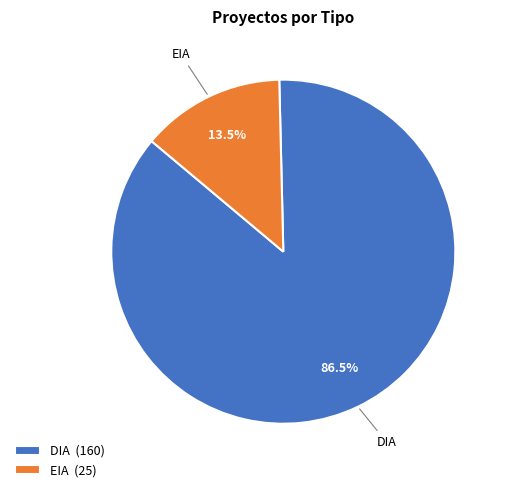

Which has a higher value, EIA (25) or DIA (160)?

DIA (160)